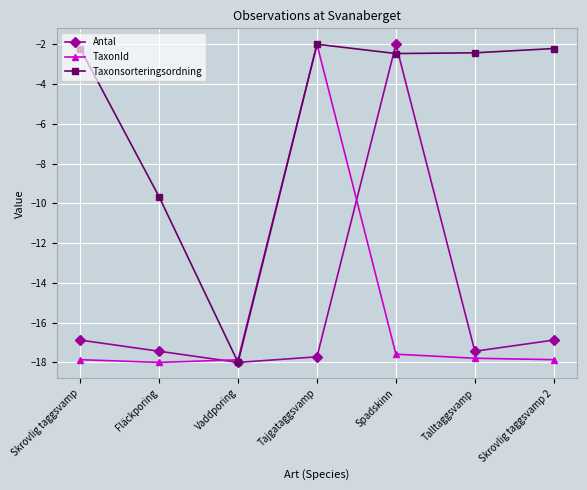

What is the smallest value displayed?

-18.0